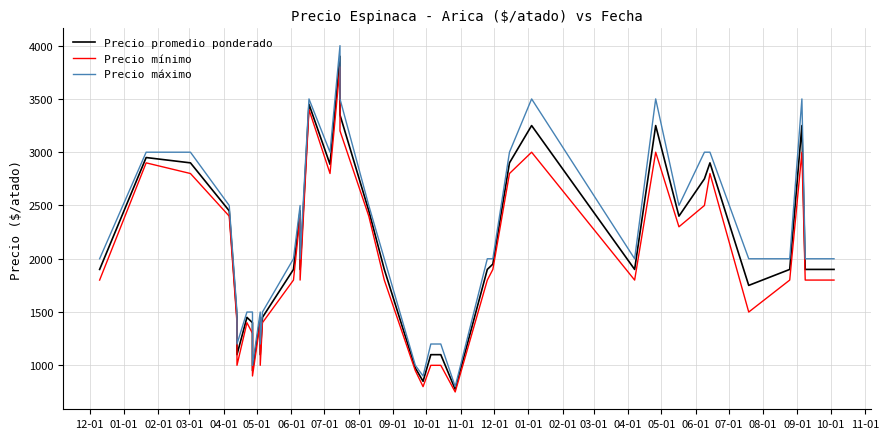

True or false: Precio mínimo and Precio promedio ponderado cross at least once.

False